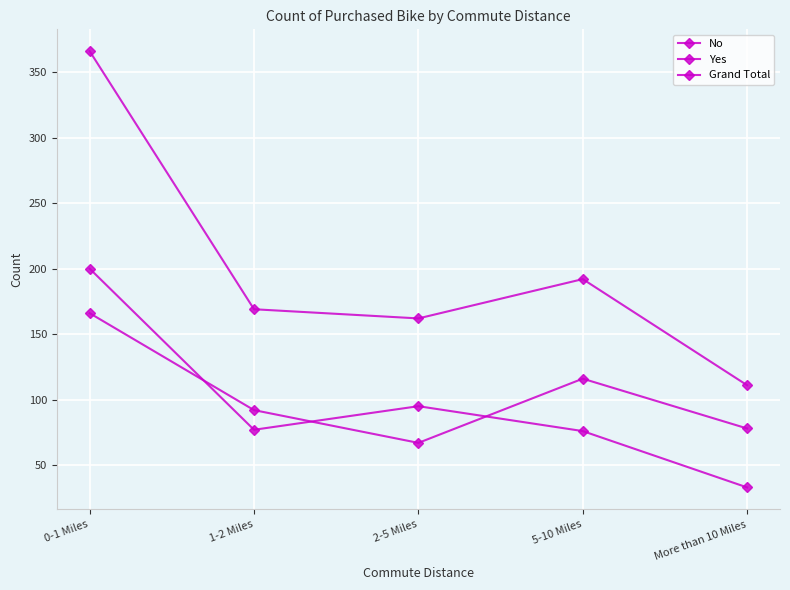

What is the difference between the No values at 2-5 Miles and 0-1 Miles?

99